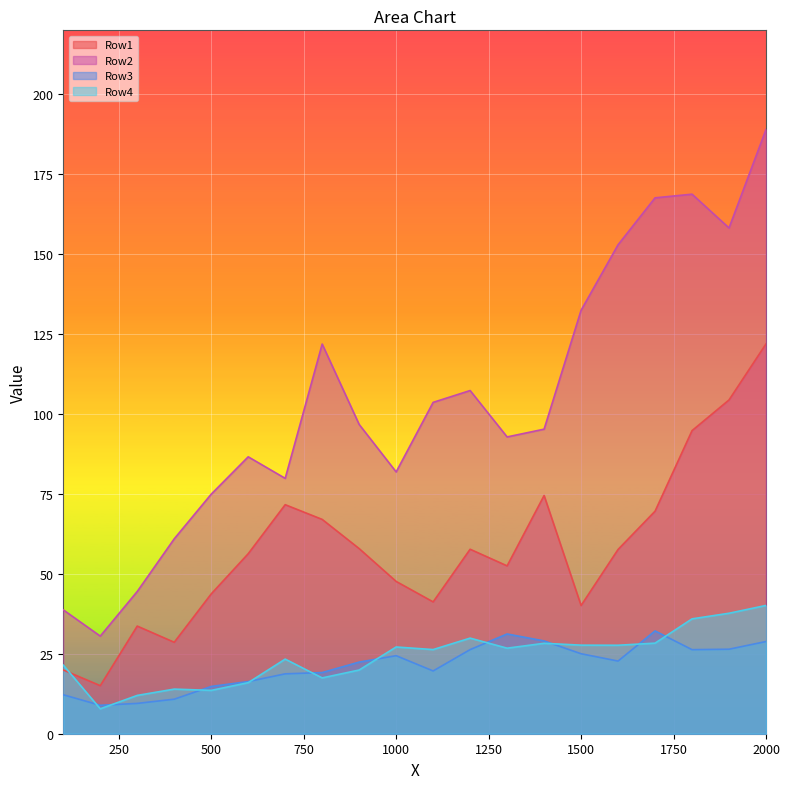

What is the difference between the Row2 values at 1300 and 800?

29.0